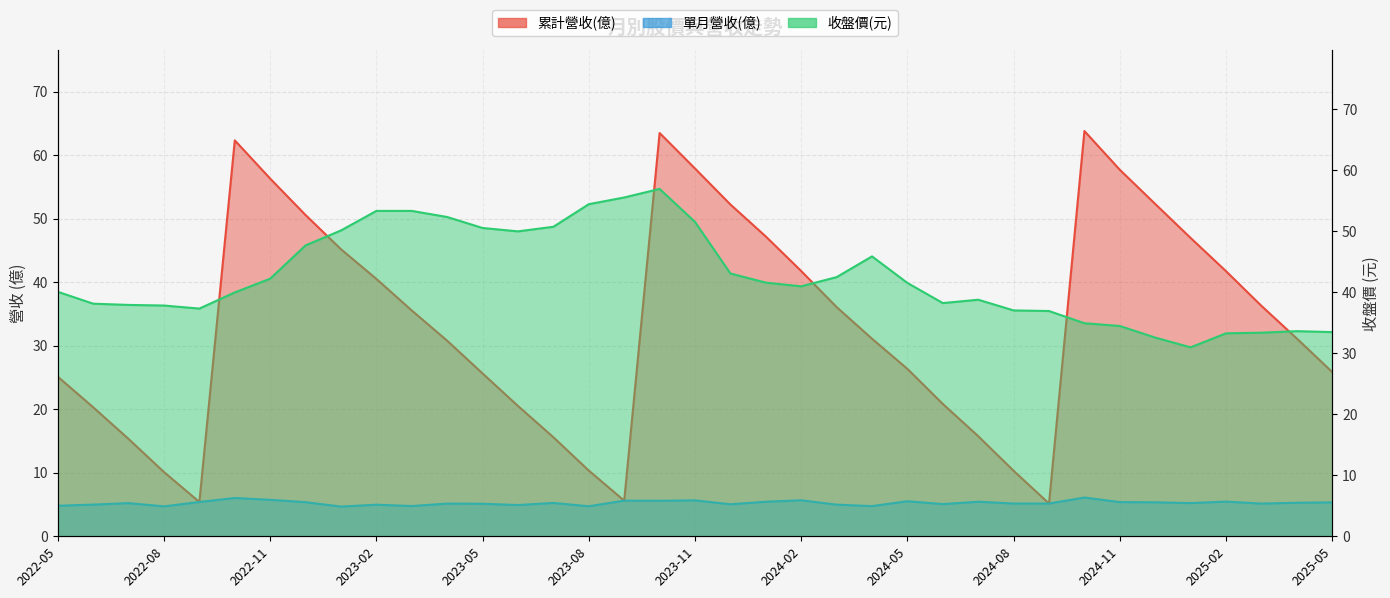

Rank the series by their average value, from highest to lowest.

收盤價, 累計營收(億), 單月營收(億)